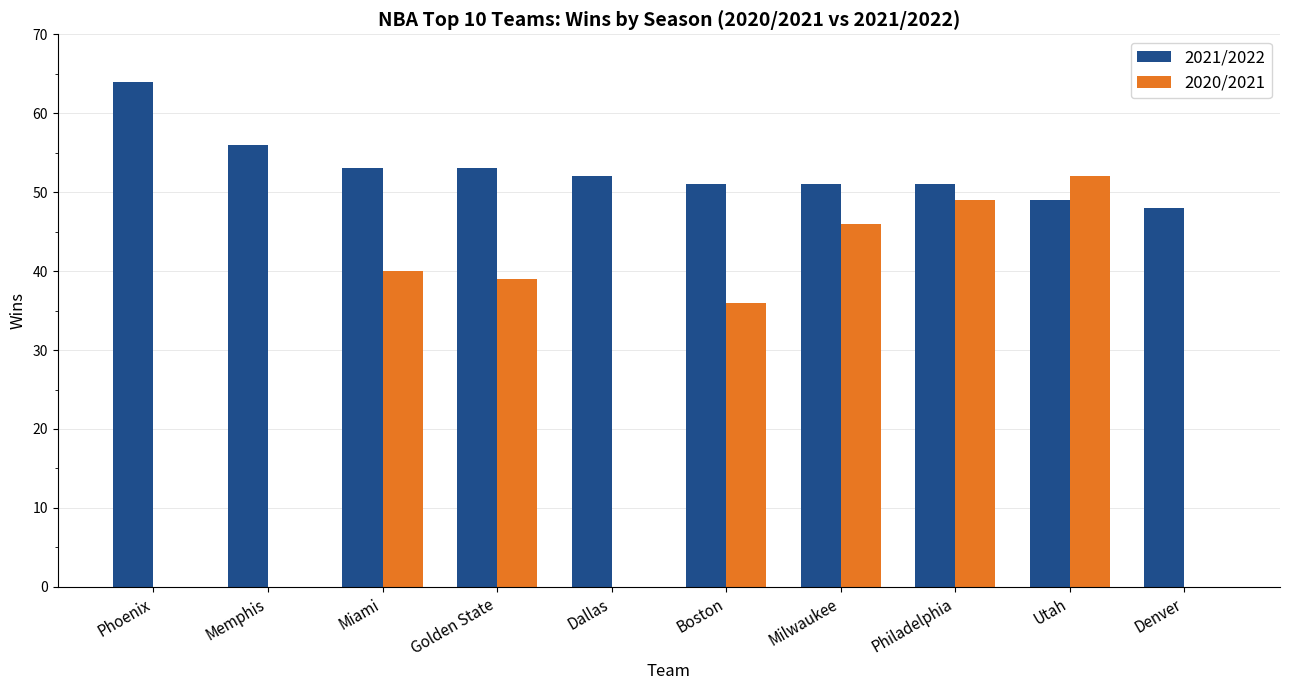

Which category has the highest value in the 2021/2022 series?

Phoenix